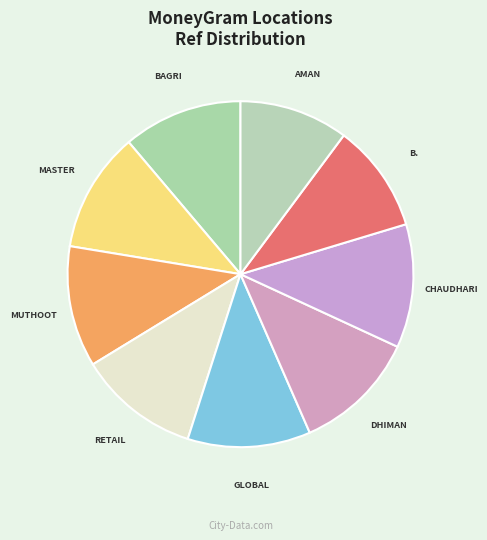

Count the number of slices in the pie.

9